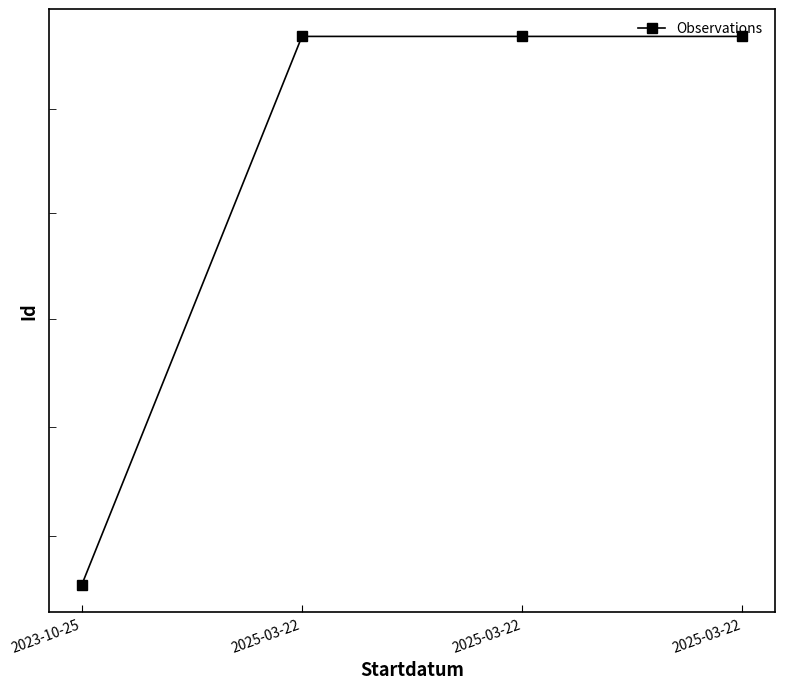

What is the difference between the values at 2025-03-22 and 2025-03-22?

1